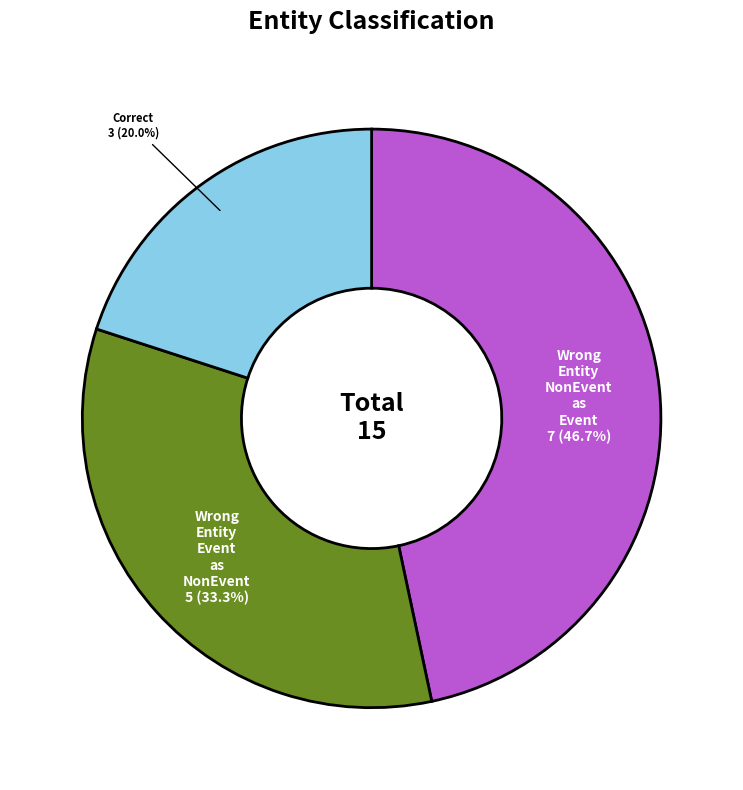

Is there any slice that represents more than half of the pie?

No